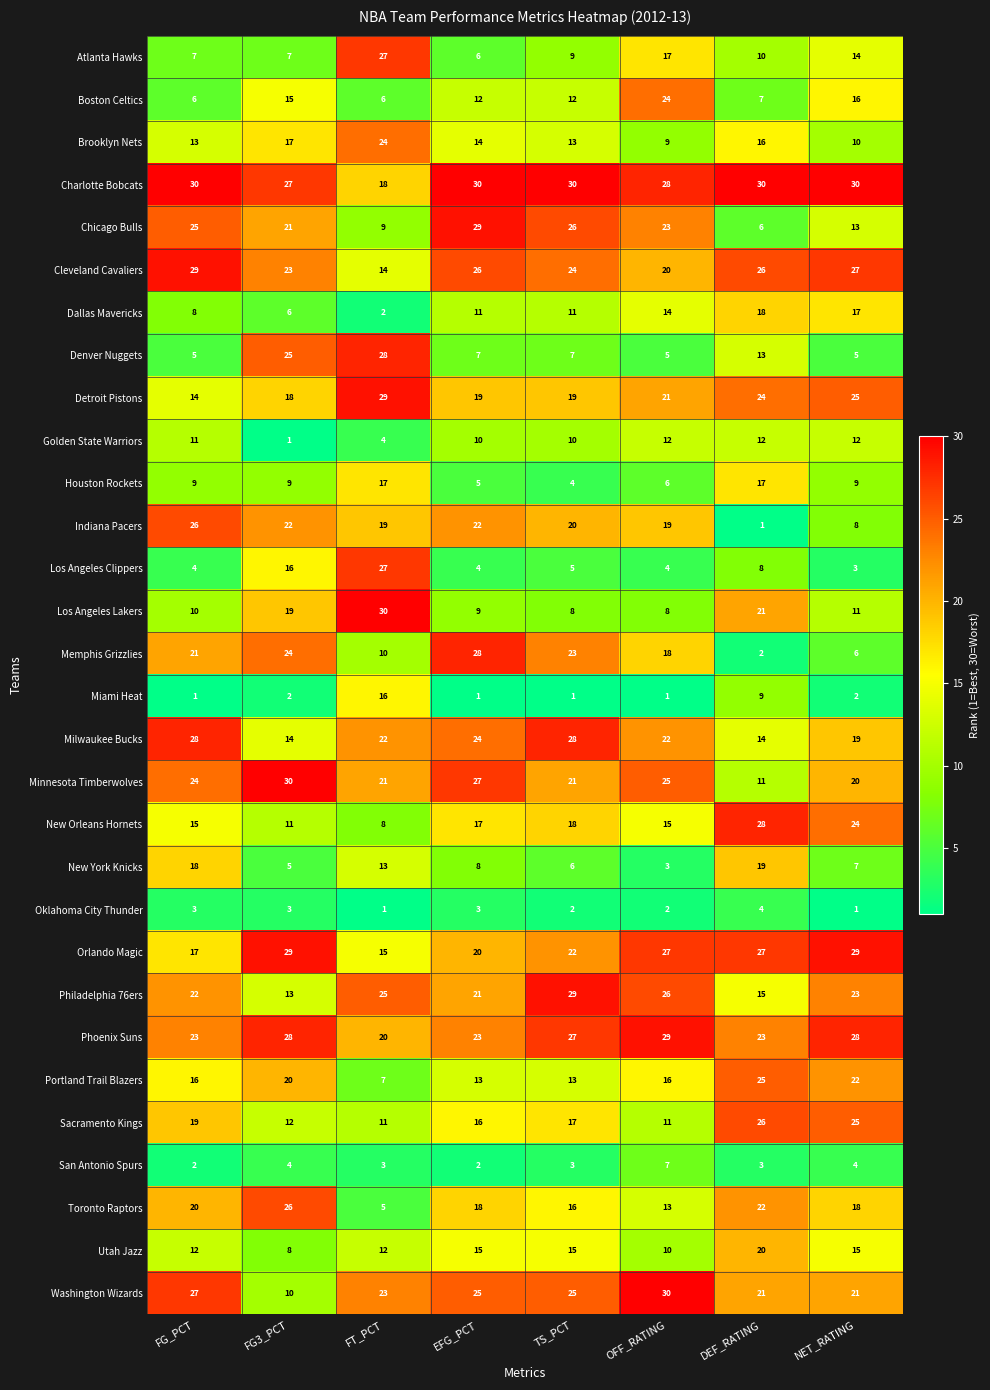

Which series changed the most between TS_PCT and OFF_RATING?

Boston Celtics